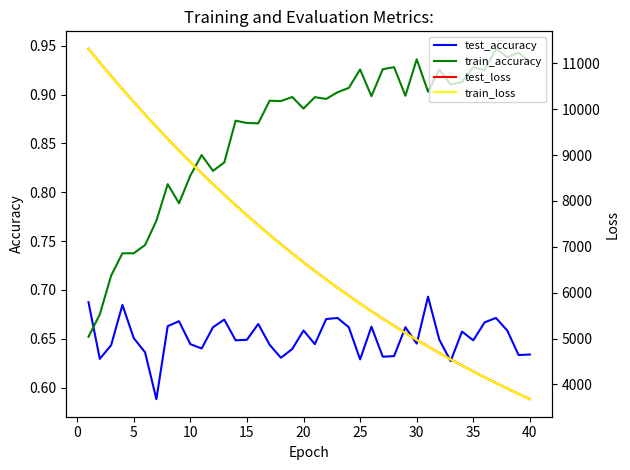

Reading right to left, extract all data points from this chart.

test_accuracy: 0.6	0.6	0.7	0.7	0.7	0.6	0.7	0.6	0.6	0.7	0.6	0.7	0.6	0.6	0.7	0.6	0.7	0.7	0.7	0.6	0.7	0.6	0.6	0.6	0.7	0.6	0.6	0.7	0.7	0.6	0.6	0.7	0.7	0.6	0.6	0.7	0.7	0.6	0.6	0.7
train_accuracy: 0.9	0.9	0.9	0.9	0.9	0.9	0.9	0.9	0.9	0.9	0.9	0.9	0.9	0.9	0.9	0.9	0.9	0.9	0.9	0.9	0.9	0.9	0.9	0.9	0.9	0.9	0.9	0.8	0.8	0.8	0.8	0.8	0.8	0.8	0.7	0.7	0.7	0.7	0.7	0.7
test_loss: 3681.0	3794.8	3912.0	4032.2	4155.8	4282.9	4413.7	4548.0	4685.7	4827.2	4972.5	5122.3	5275.4	5432.9	5595.0	5761.2	5931.8	6106.9	6286.7	6471.3	6660.7	6855.3	7054.6	7259.2	7469.2	7684.1	7904.9	8131.4	8363.6	8601.1	8844.7	9094.9	9350.2	9612.0	9879.9	10155.2	10434.9	10720.9	11013.0	11313.3
train_loss: 3679.5	3793.3	3910.4	4030.6	4154.3	4281.3	4411.9	4546.0	4683.8	4825.4	4970.7	5120.2	5273.4	5430.9	5592.8	5758.9	5929.5	6104.6	6284.4	6468.9	6658.3	6852.5	7051.9	7256.4	7466.5	7681.7	7902.3	8129.0	8361.0	8598.2	8842.1	9092.3	9347.4	9609.3	9877.8	10152.5	10432.5	10718.4	11010.8	11312.5